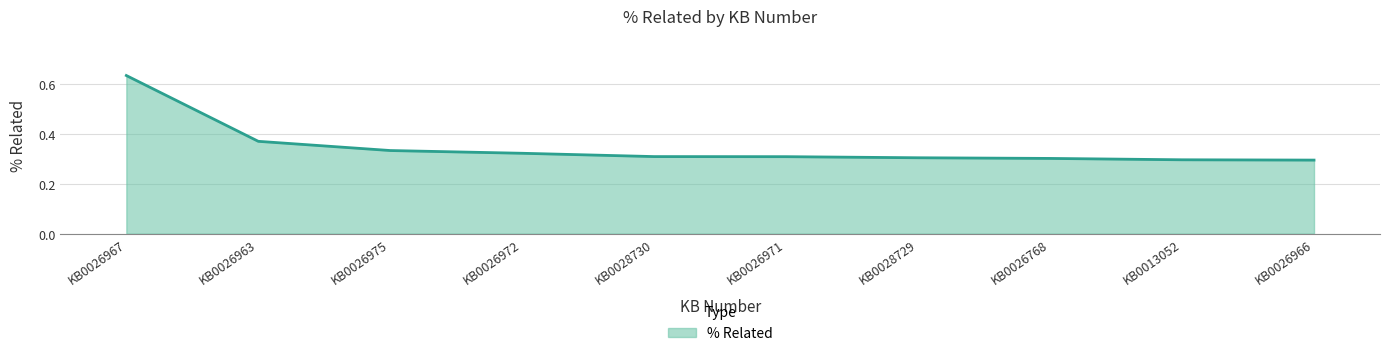

Which has a higher value, KB0026972 or KB0026966?

KB0026972